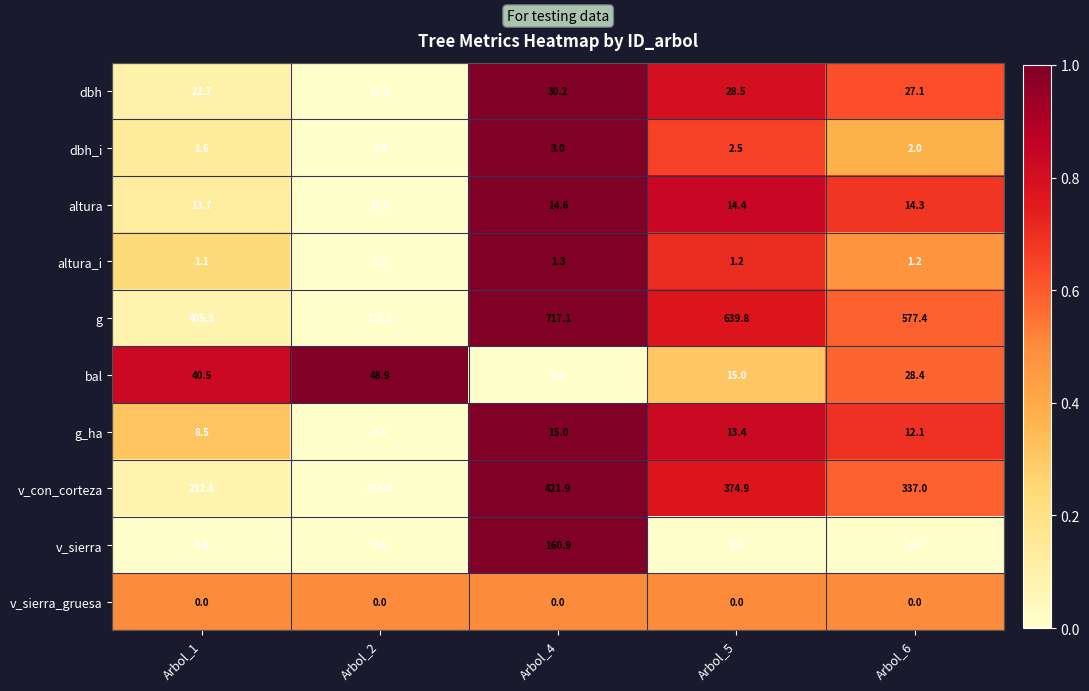

What is the sum of the v_con_corteza values at Arbol_1 and Arbol_2?

448.4